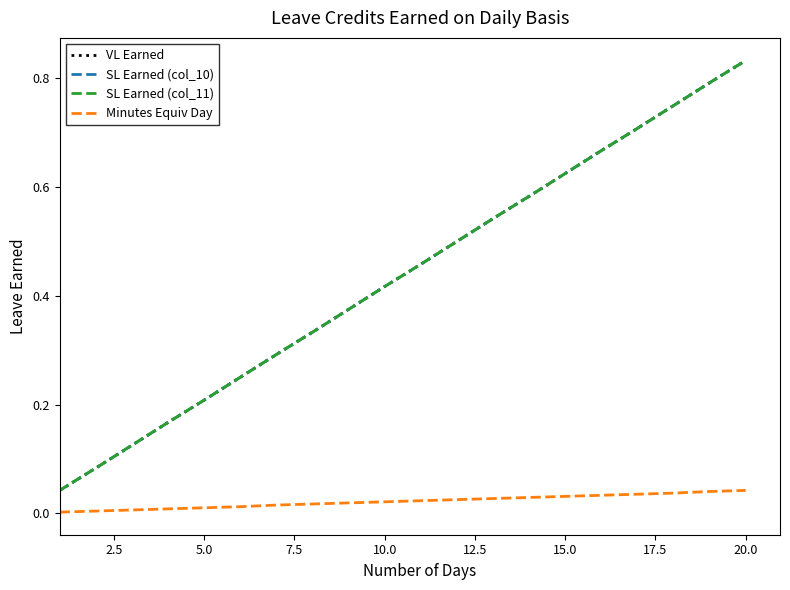

How many lines are shown in the chart?

4